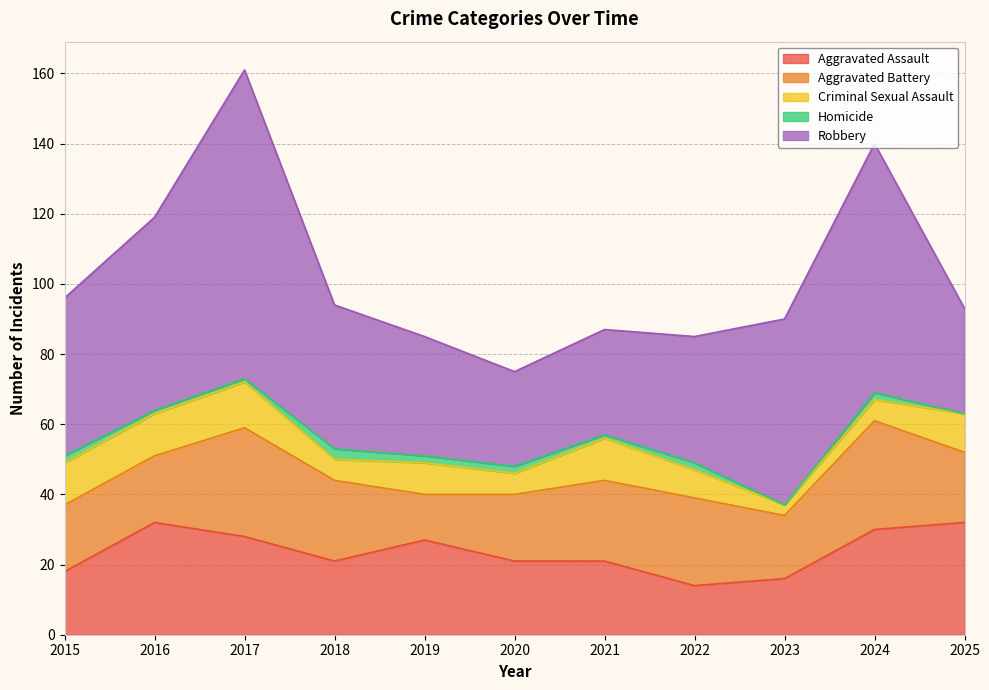

What is the average value of the Homicide series?

1